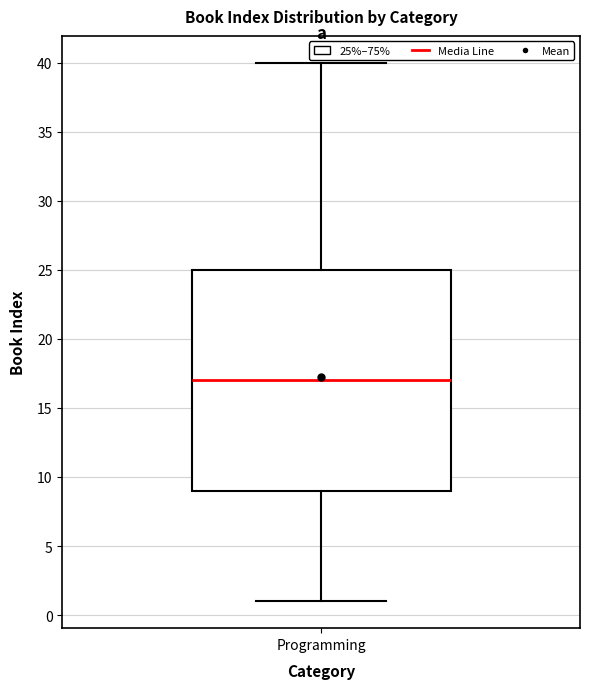

Where does the upper whisker of the box for Programming end on the y-axis? The values are not printed on the chart, so give them approximately, as read against the axis.

40